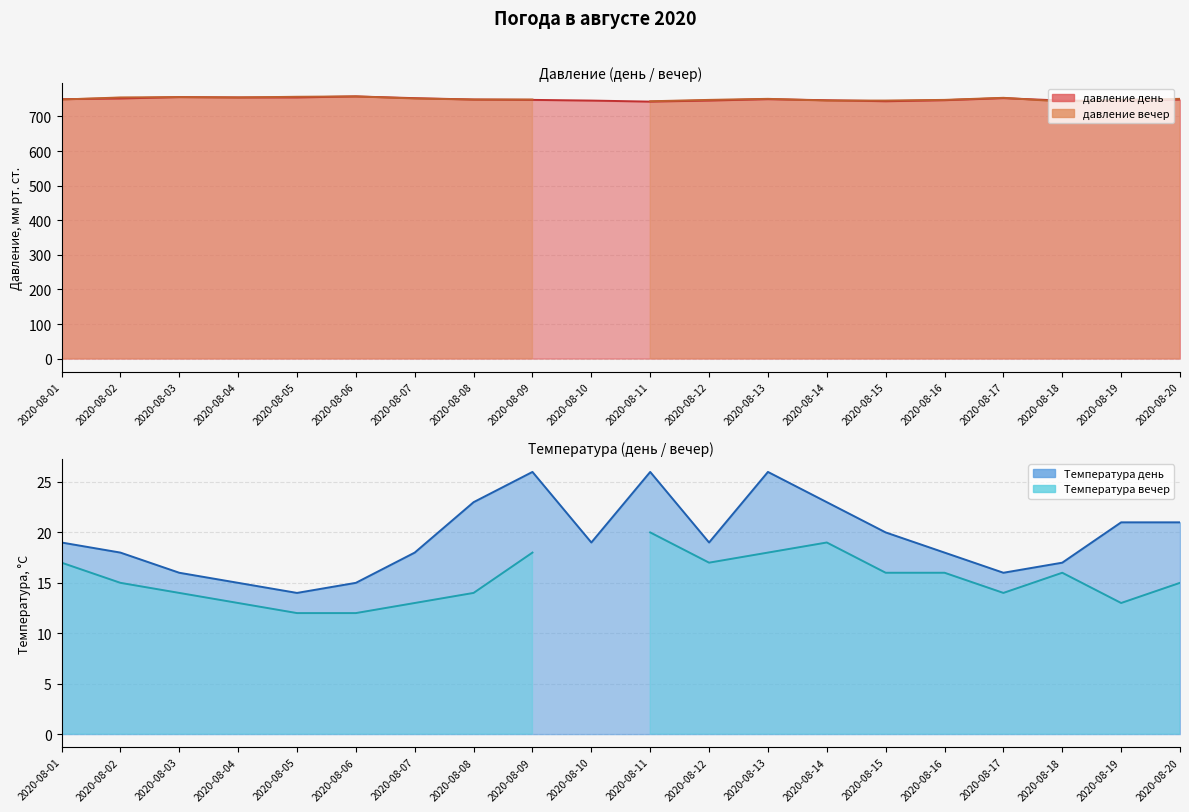

True or false: Температура день and давление день intersect in this chart.

False